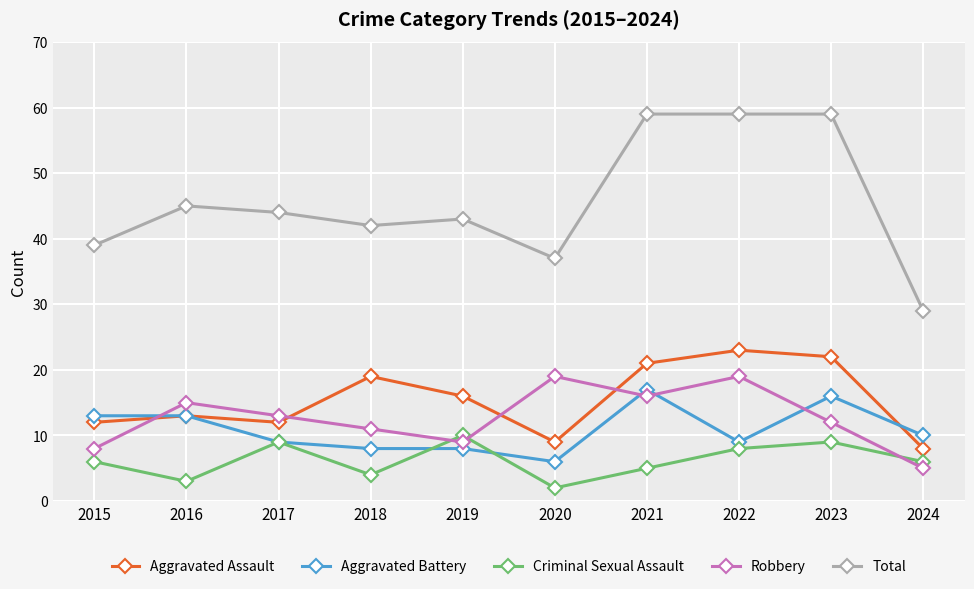

What is the value of the Robbery point at the 10th from the left?

5